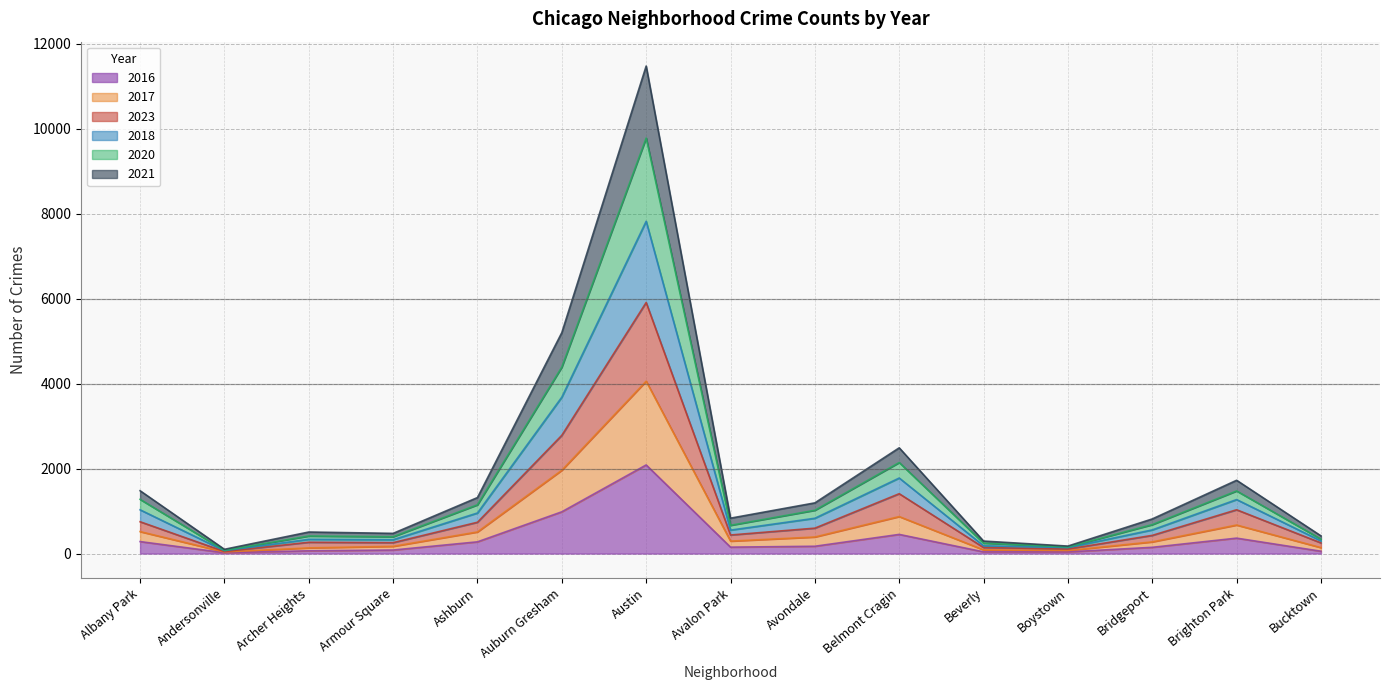

In 2016, how many points are lower than both neighbors (excluding endpoints)?

3